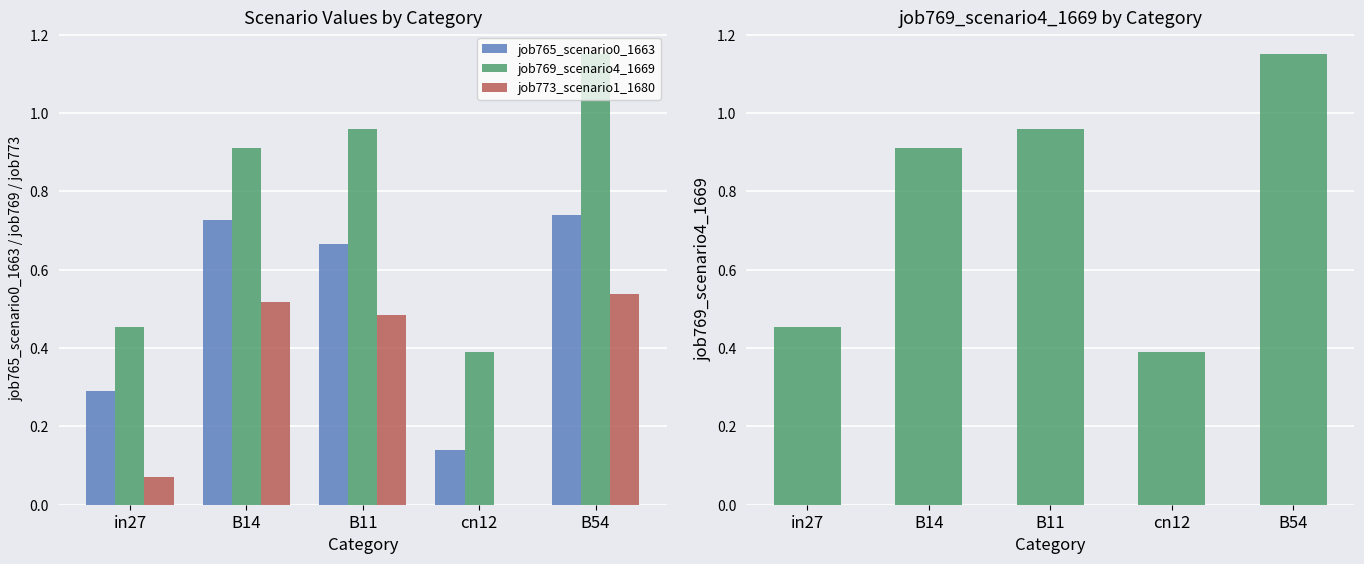

Which series has the largest total across all categories?

job769_scenario4_1669